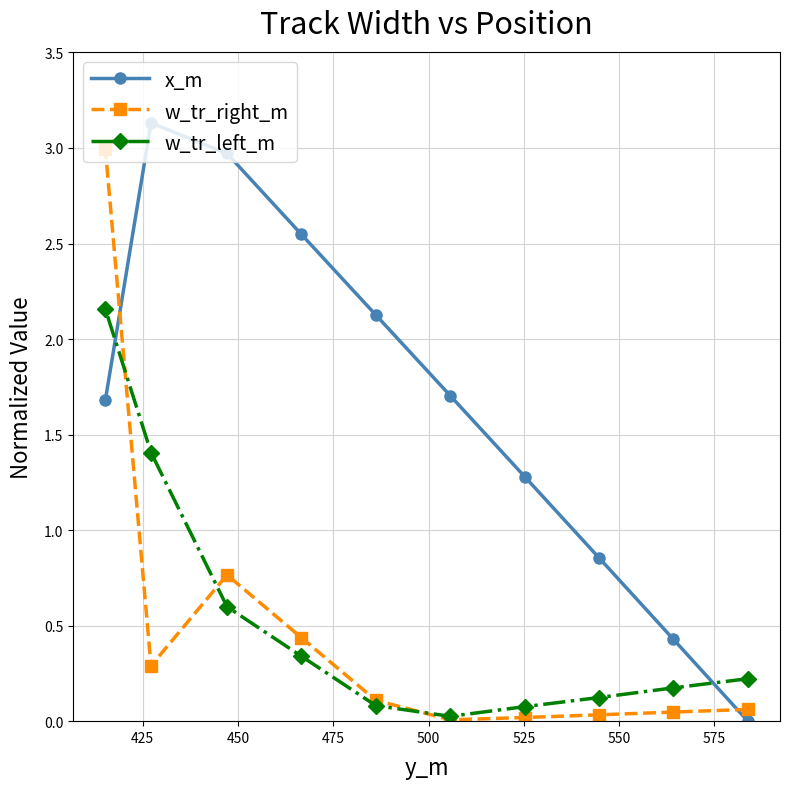

How many data points does each series have?

10